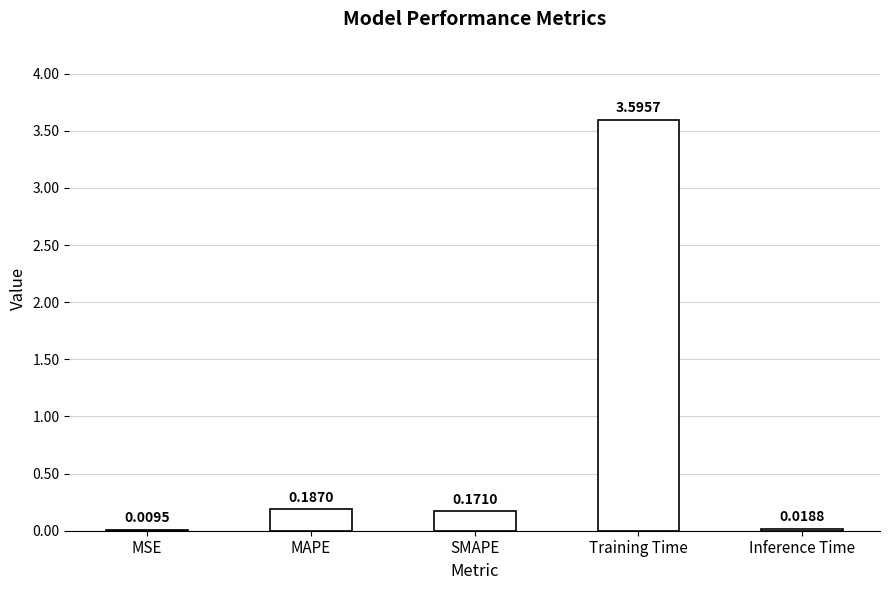

At which category does the chart reach its peak across all series?

Training Time